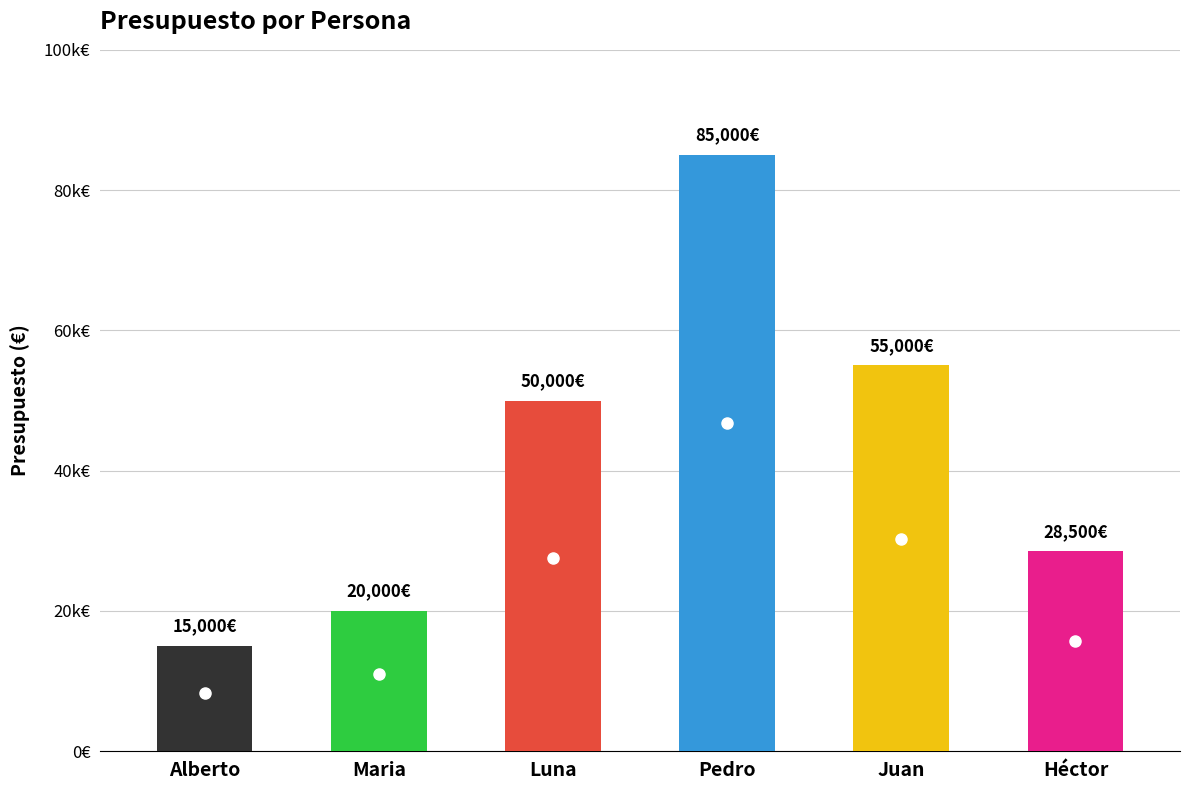

Between Héctor and Juan, which is larger?

Juan